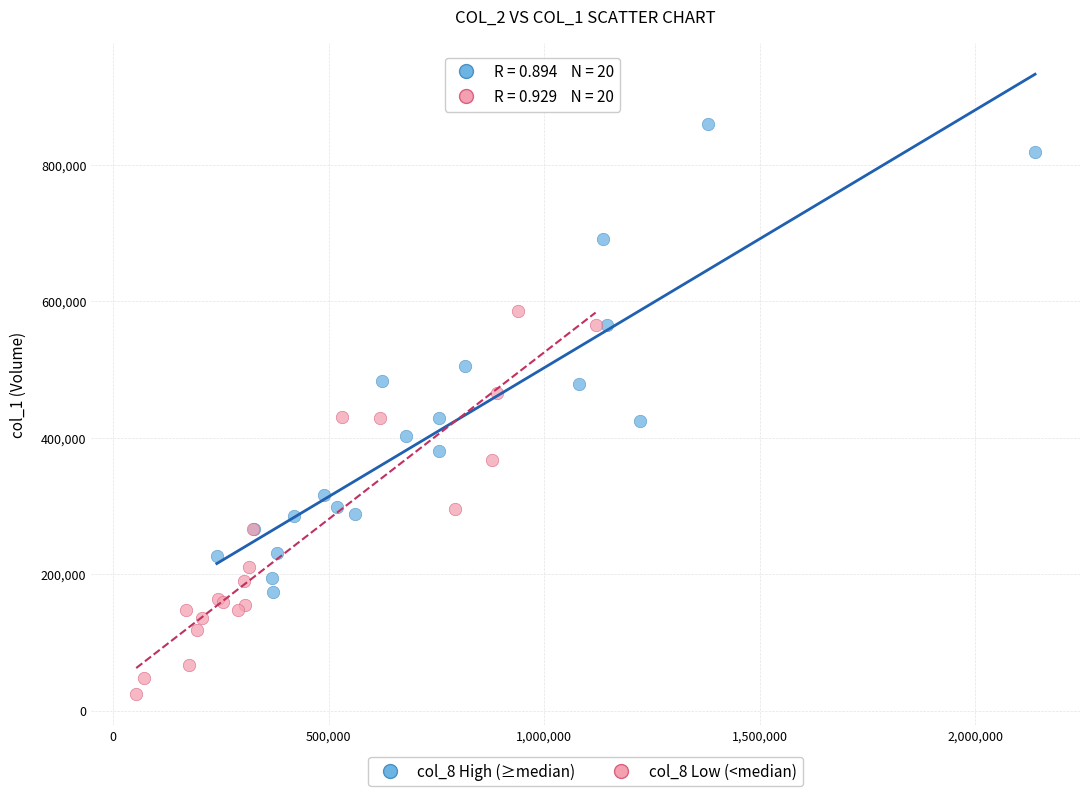

Which series contains the highest Y value?

col_8 High (≥median)